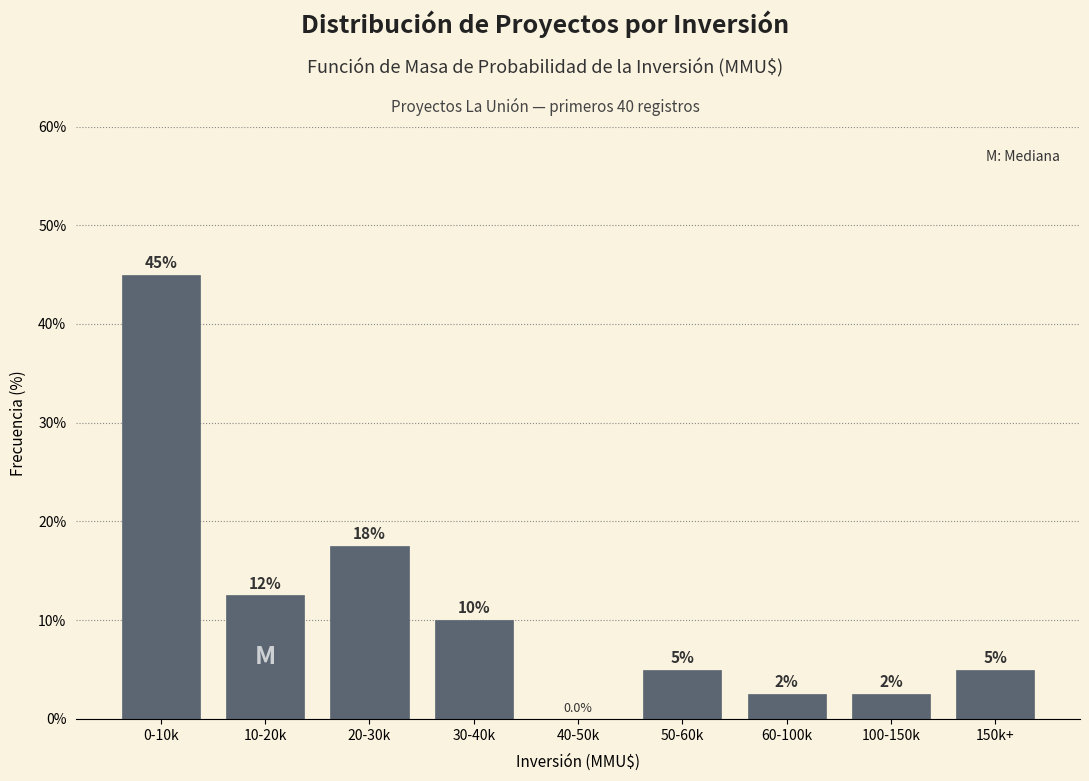

Reading left to right, list all the values displayed in this chart.

0-10k=45.0	10-20k=12.5	20-30k=17.5	30-40k=10.0	40-50k=0.0	50-60k=5.0	60-100k=2.5	100-150k=2.5	150k+=5.0